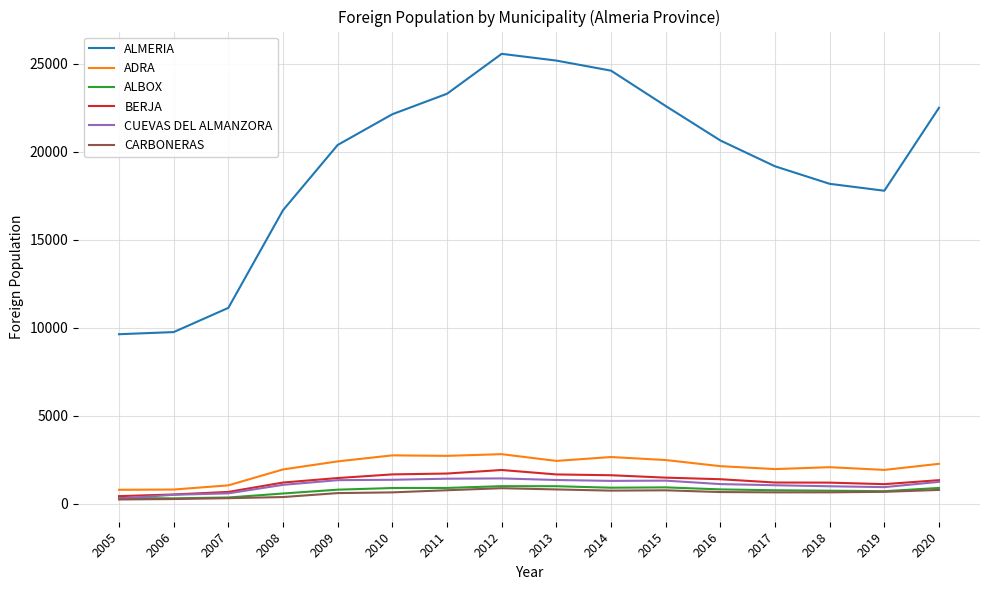

Which series has the largest total across all categories?

ALMERIA